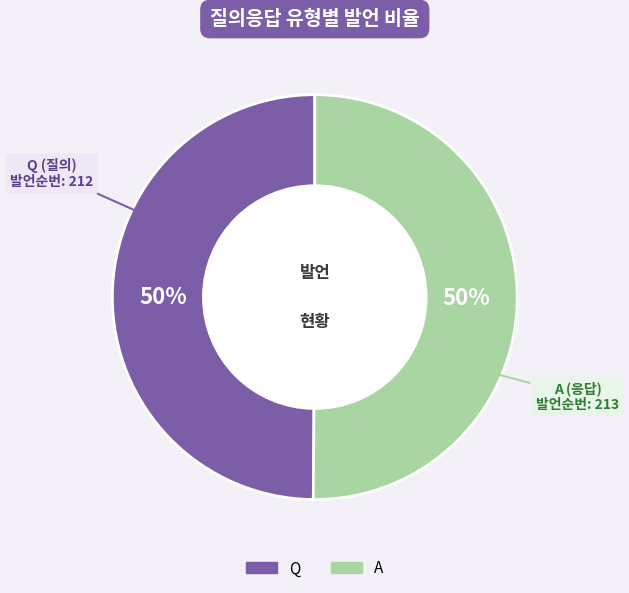

Is the sum of A and Q greater than half?

Yes